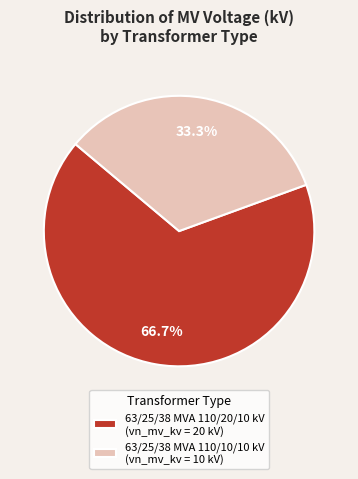

To the nearest percent, what is the combined percentage of 63/25/38 MVA 110/10/10 kV and 63/25/38 MVA 110/20/10 kV?

100%